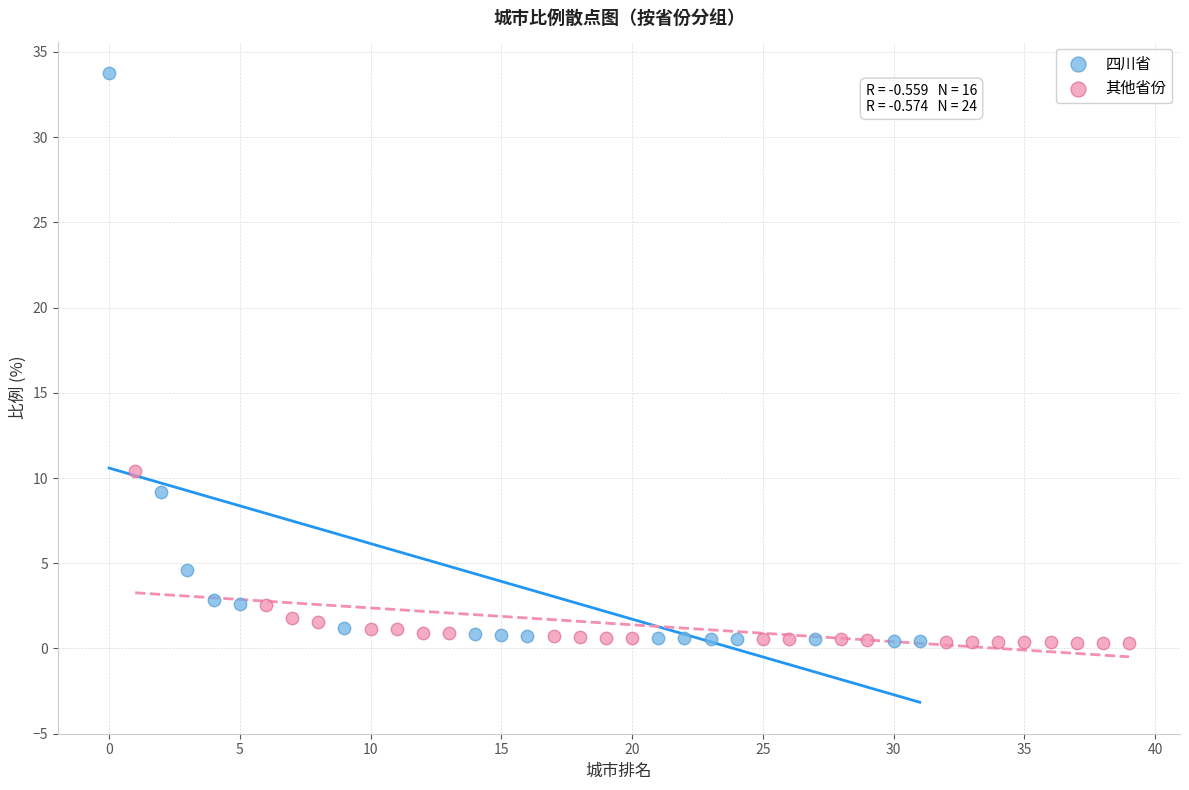

Which series contains the highest Y value?

四川省